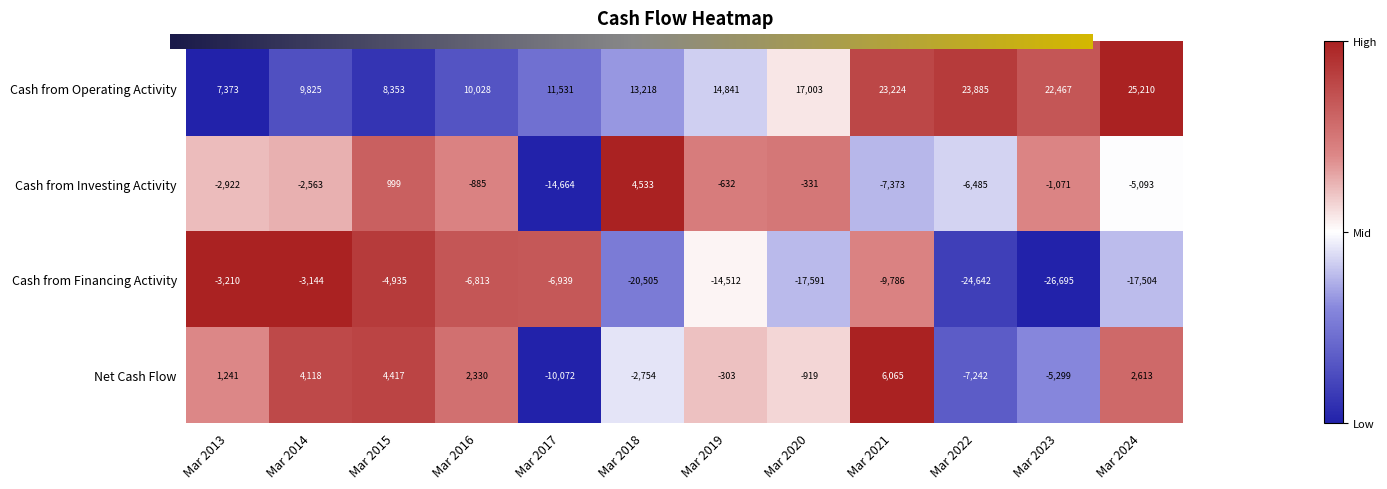

What is the average value of the Cash from Operating Activity series?

15580